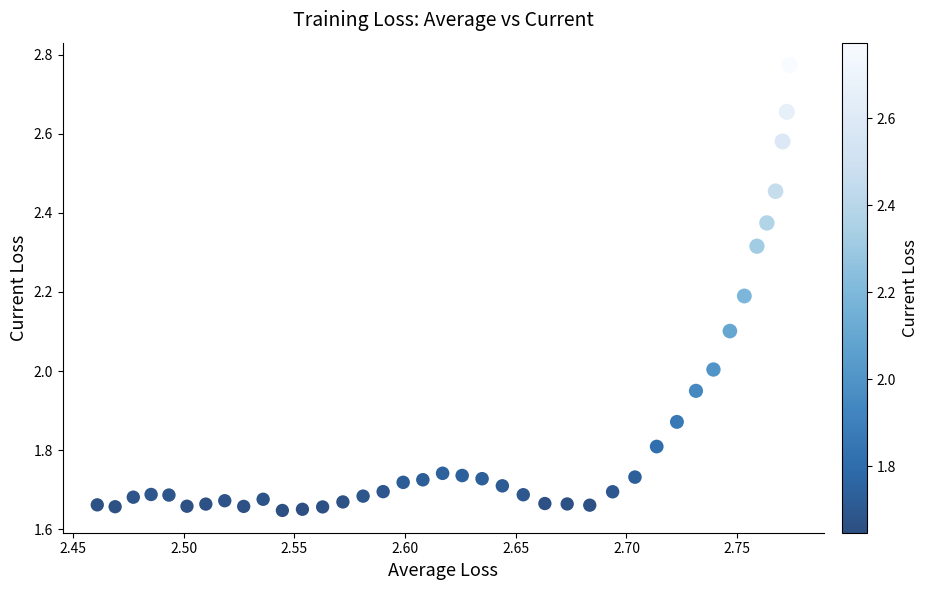

What is the range of X values (max minus min)?

0.3